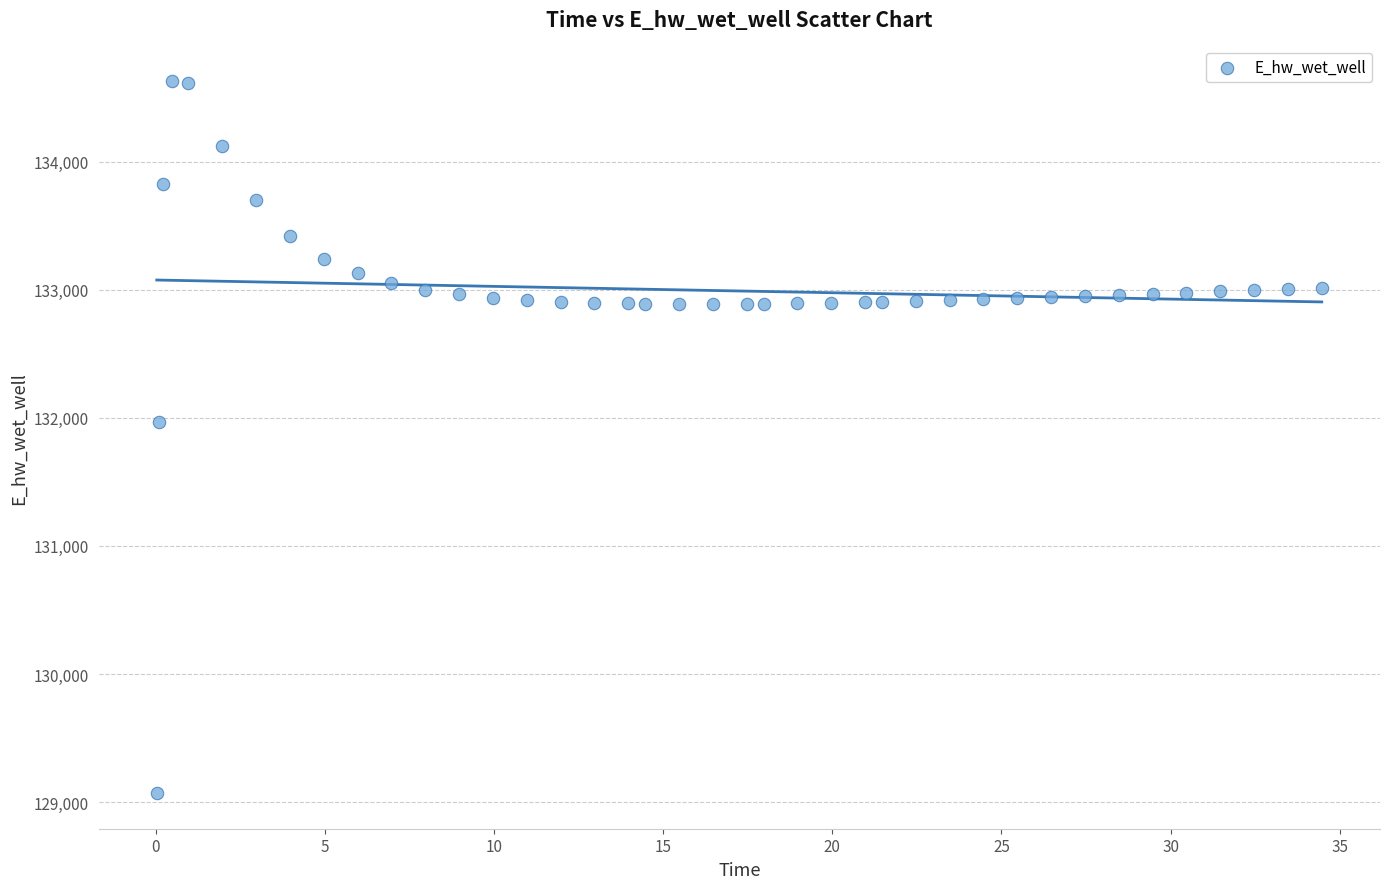

What Y value in the scatter plot is closest to 131849?

131970.0